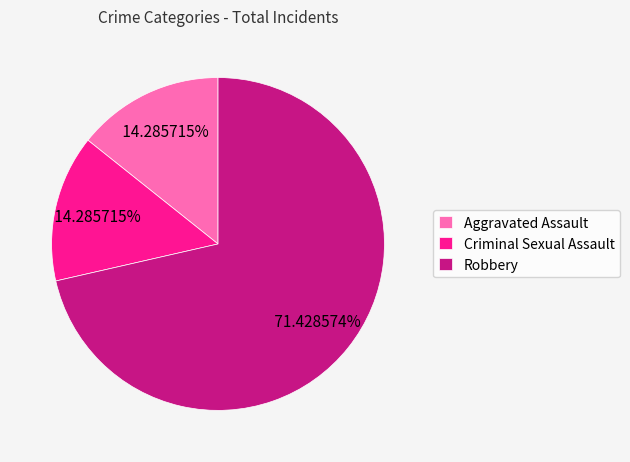

What portion of the pie excludes Robbery?

28.6%